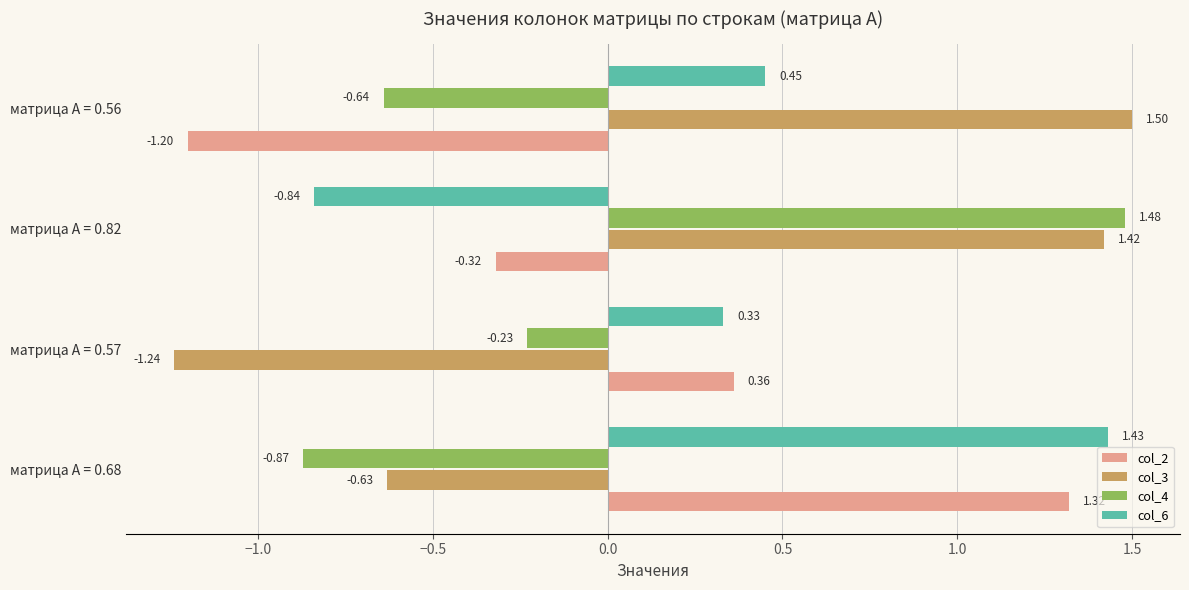

What is the difference between the col_2 values at матрица А = 0.56 and матрица А = 0.68?

2.5